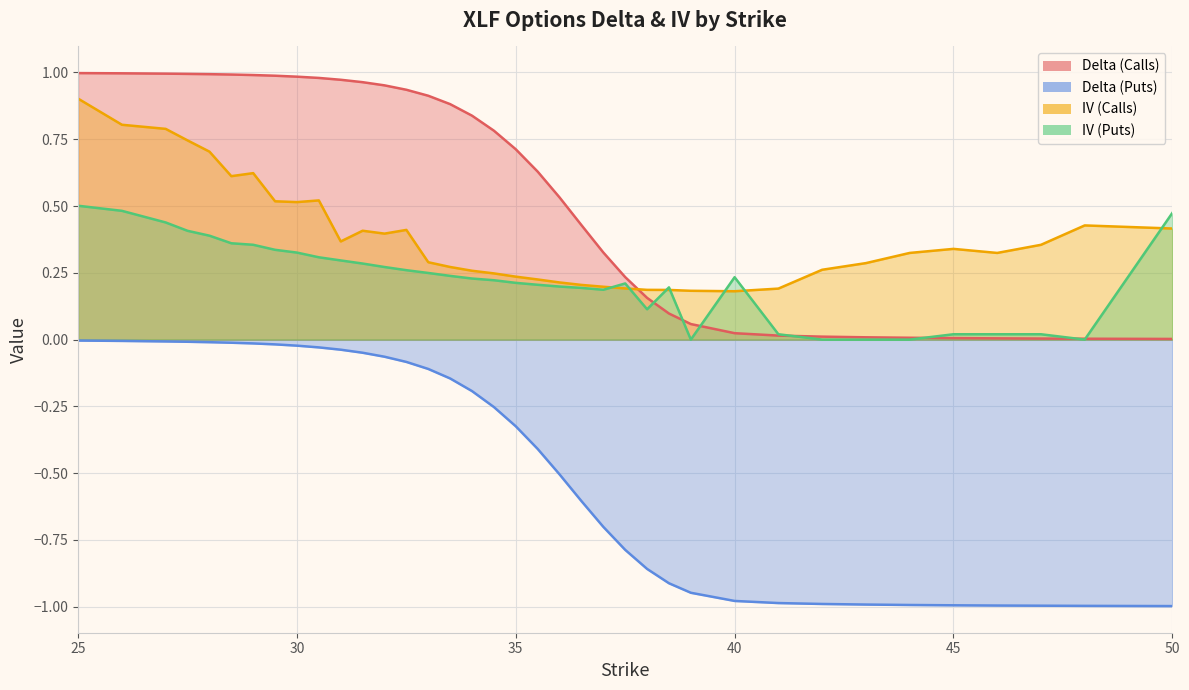

Which series has the largest range (max minus min)?

delta_call